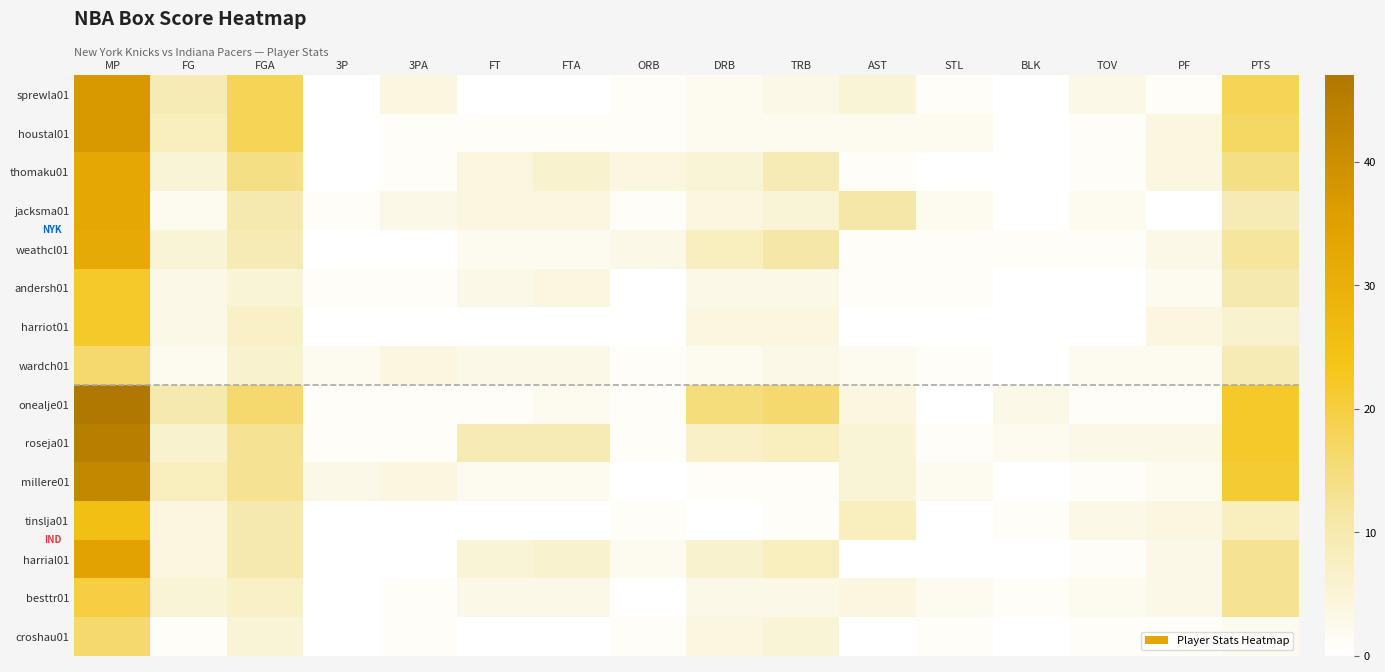

Between FGA and 3P, which is larger?

FGA